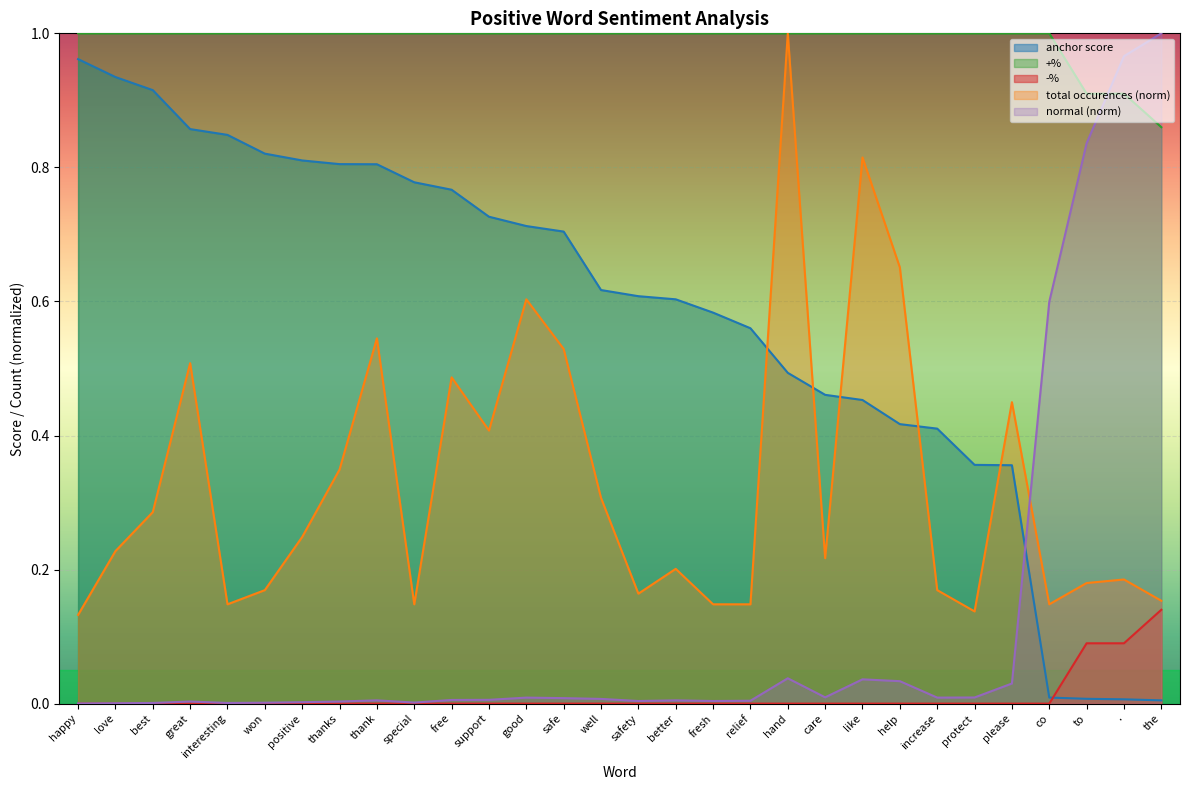

List the labels in order of anchor score value, largest first.

happy, love, best, great, interesting, won, positive, thanks, thank, special, free, support, good, safe, well, safety, better, fresh, relief, hand, care, like, help, increase, protect, please, co, to, ., the